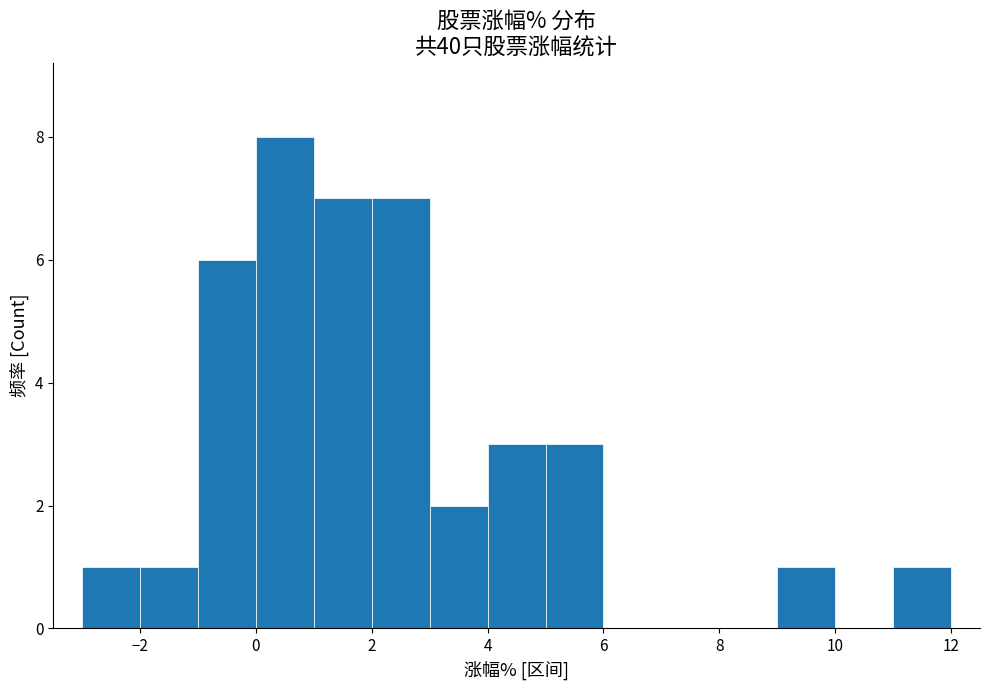

Reading left to right, list every bar in this chart as the range it spans on the x-axis followed by its height. The values are not printed on the chart, so give them approximately, as read against the axis.

-3 to -2: 1
-2 to -1: 1
-1 to 0: 6
0 to 1: 8
1 to 2: 7
2 to 3: 7
3 to 4: 2
4 to 5: 3
5 to 6: 3
6 to 7: 0
7 to 8: 0
8 to 9: 0
9 to 10: 1
10 to 11: 0
11 to 12: 1